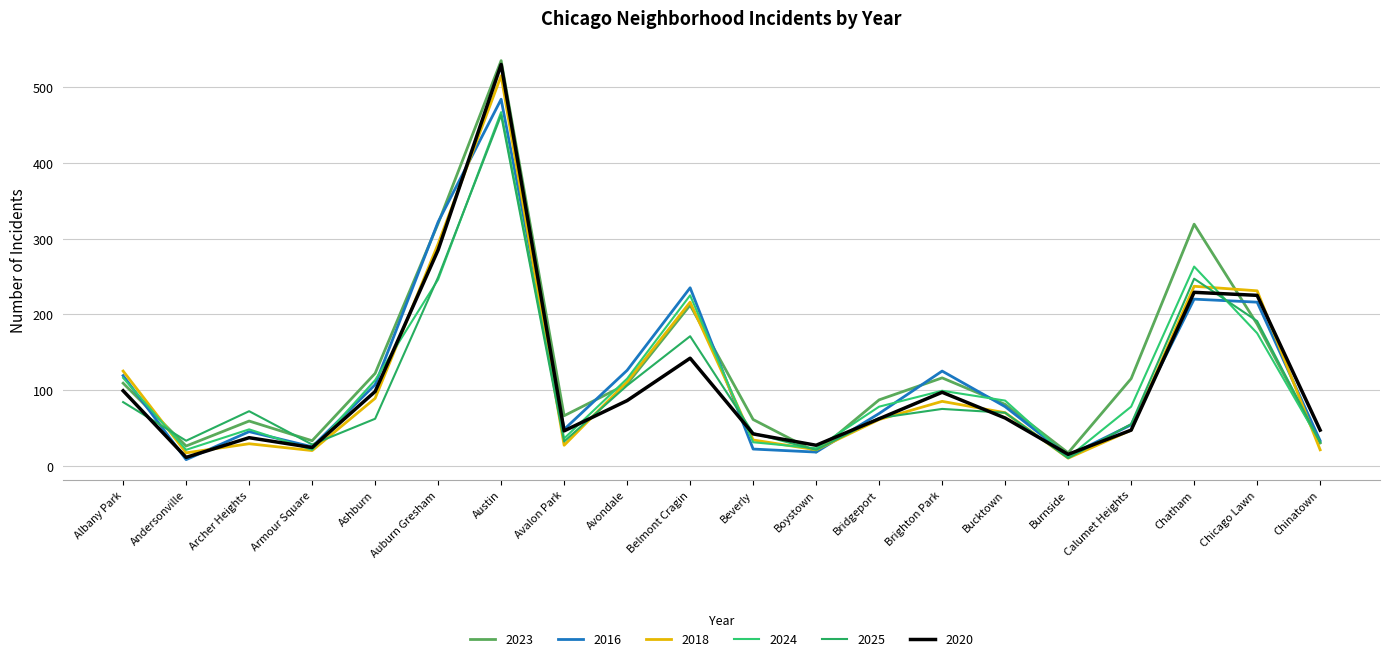

What is the sum of all 2018 values?

2259